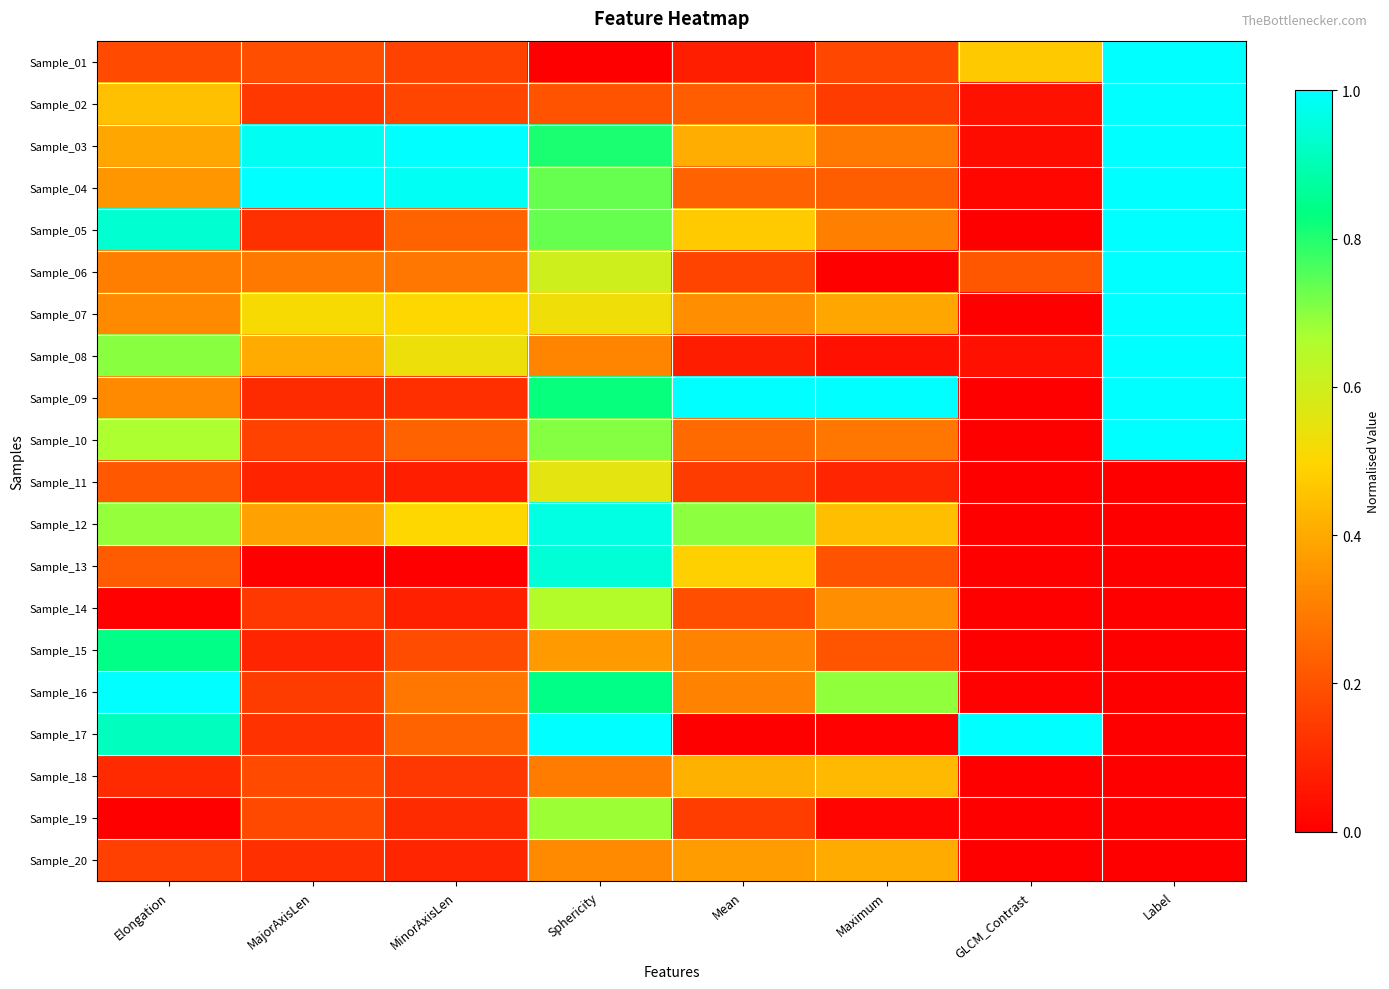

Which series has the largest total across all categories?

Sample_03